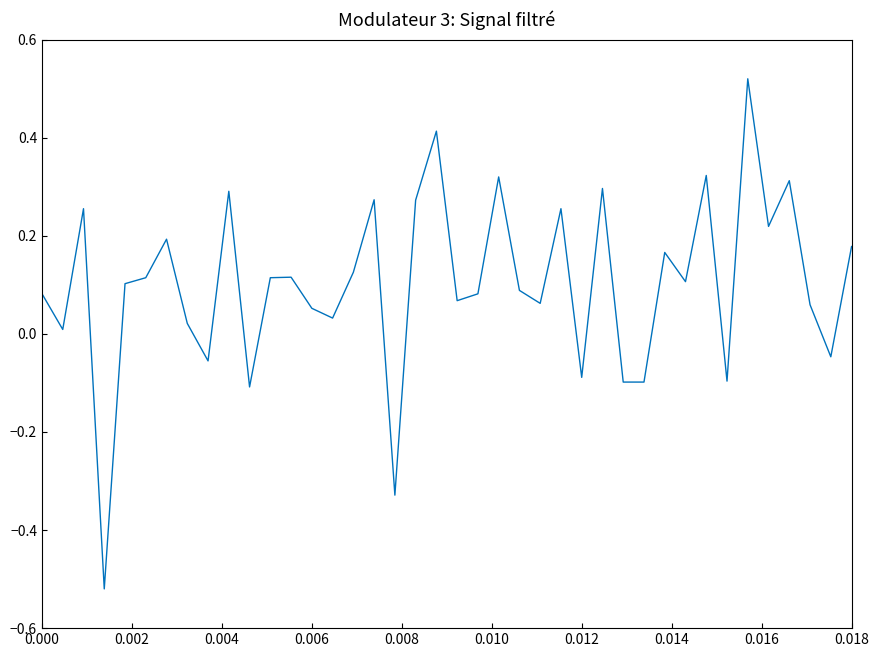

What is the sum of all values?

4.1